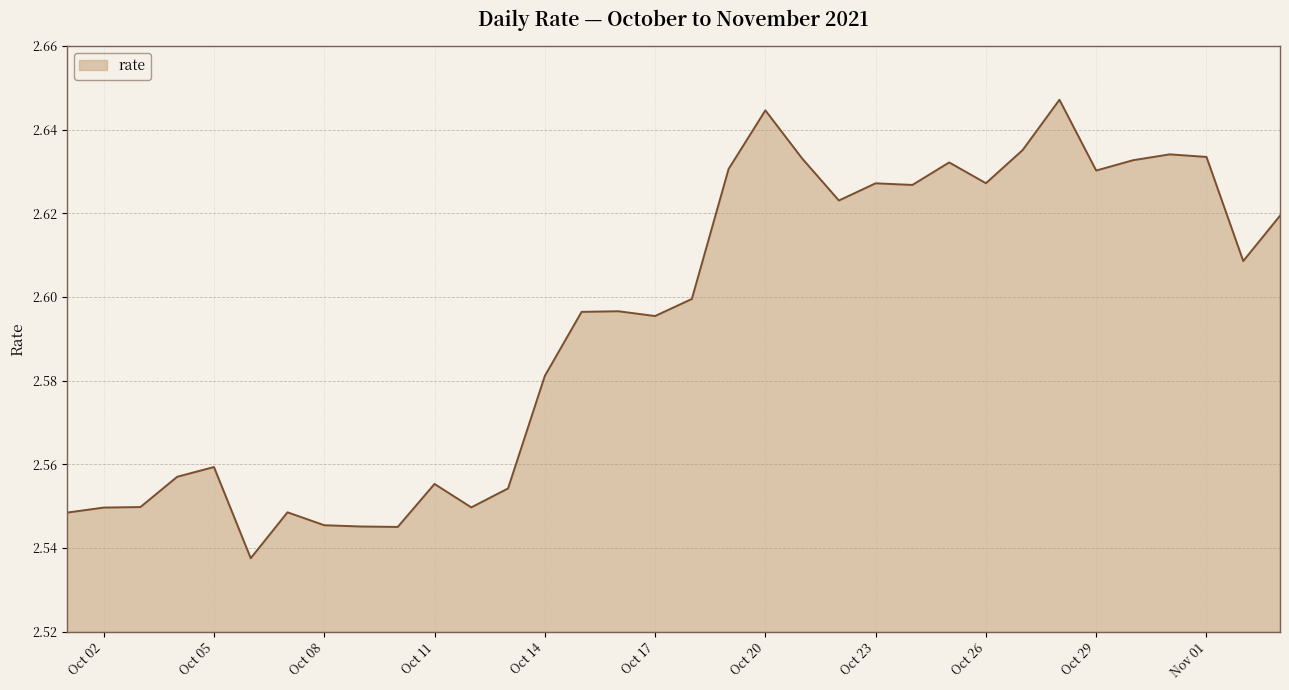

Does the chart display data point markers on the line(s)?

No